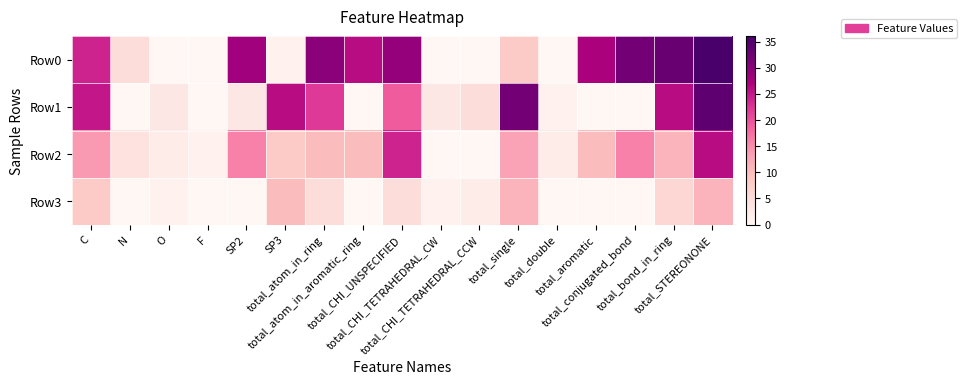

At how many categories does at least one series exceed 8?

11